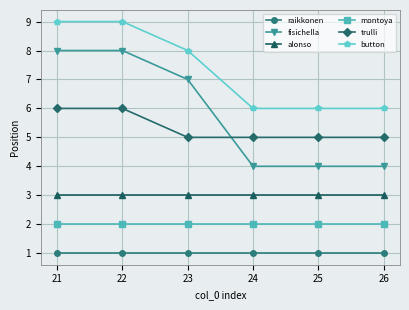

Is this an area chart (filled region under the line)?

No